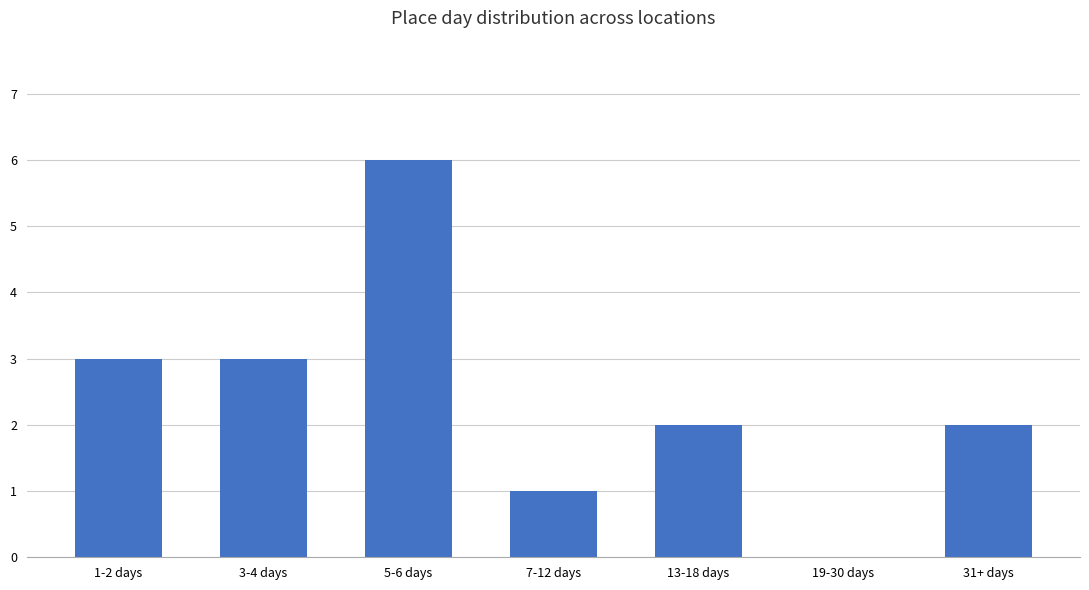

The value at 5-6 days is 6. True or false?

True